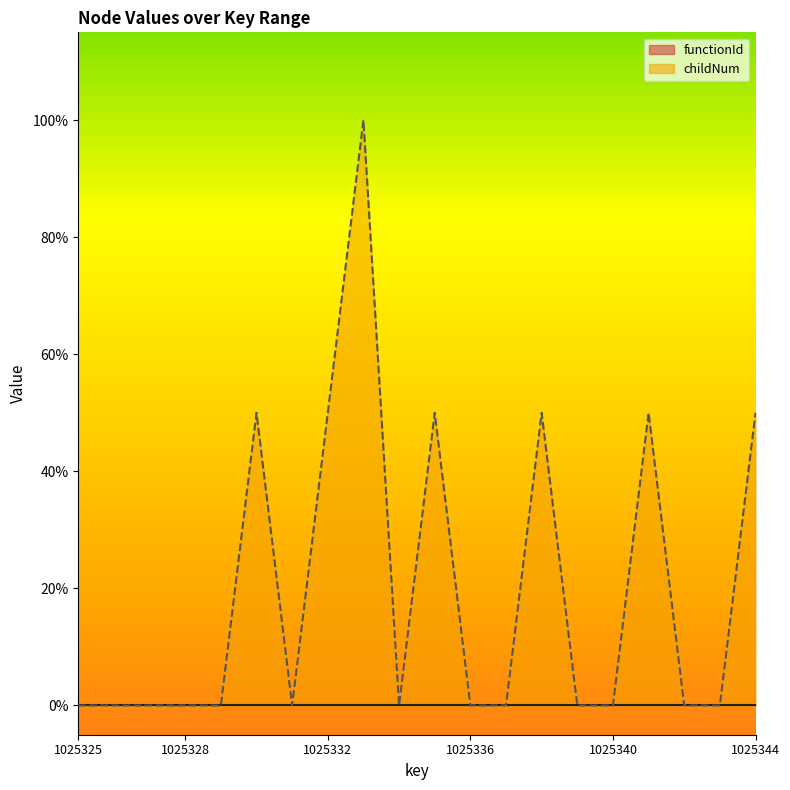

What is the maximum value shown in the chart?

1.0